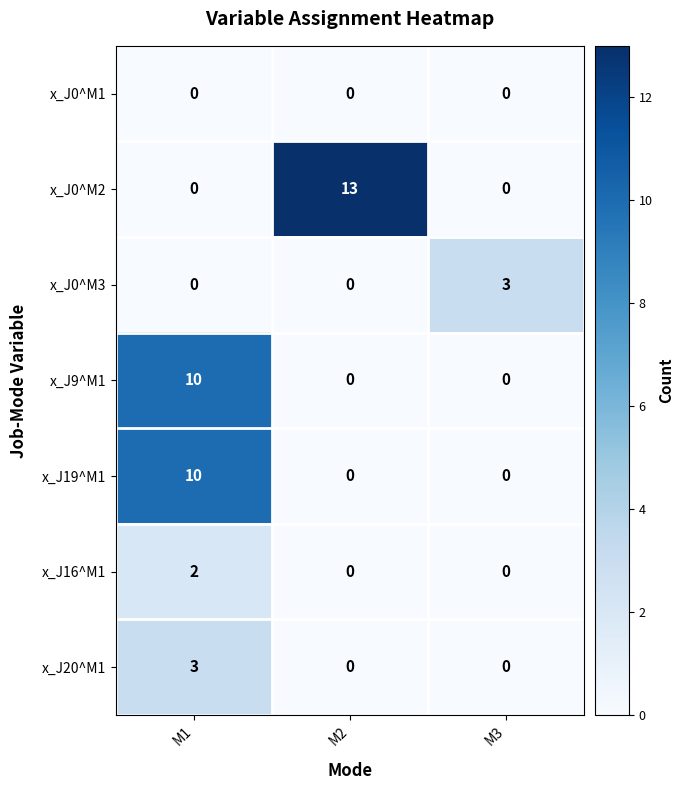

The value of x_J20^M1 at M3 is 0. True or false?

True